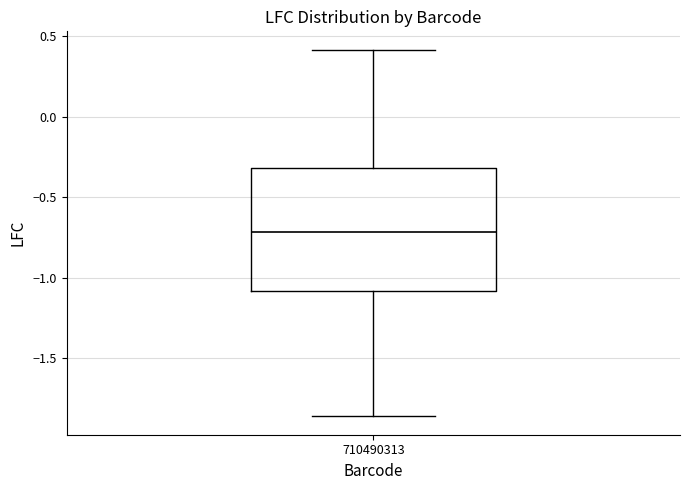

Transcribe this box plot: give where the median line is, the range the box spans, and where the two whiskers end, as read against the y-axis. The values are not printed on the chart, so give them approximately, as read against the axis.

median -0.70, box -1.10 to -0.30, whiskers -1.85 to 0.40